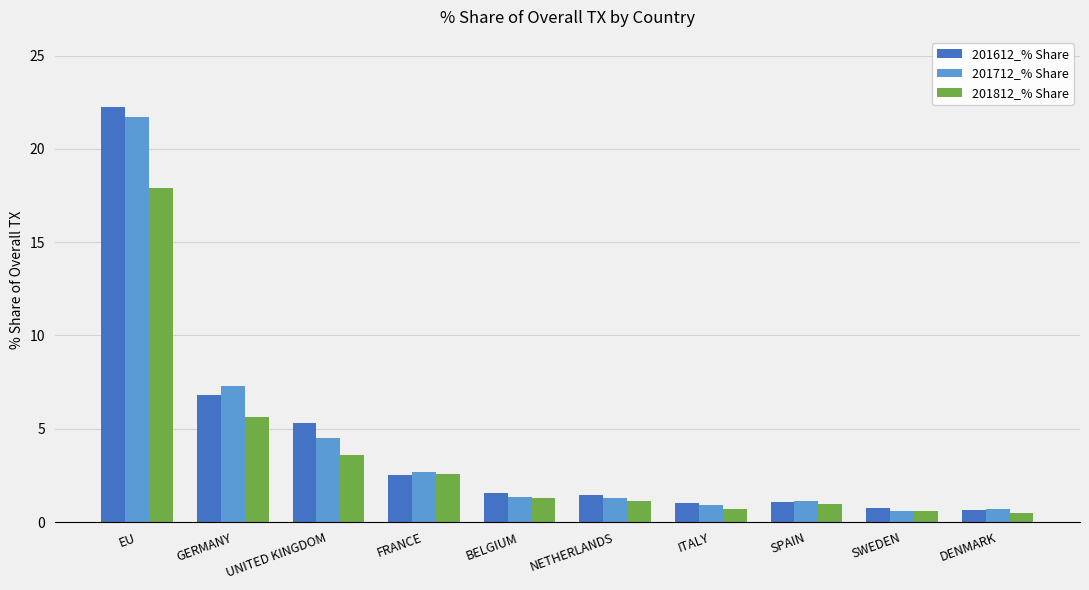

What is the difference between the 201812_% Share values at ITALY and FRANCE?

1.9